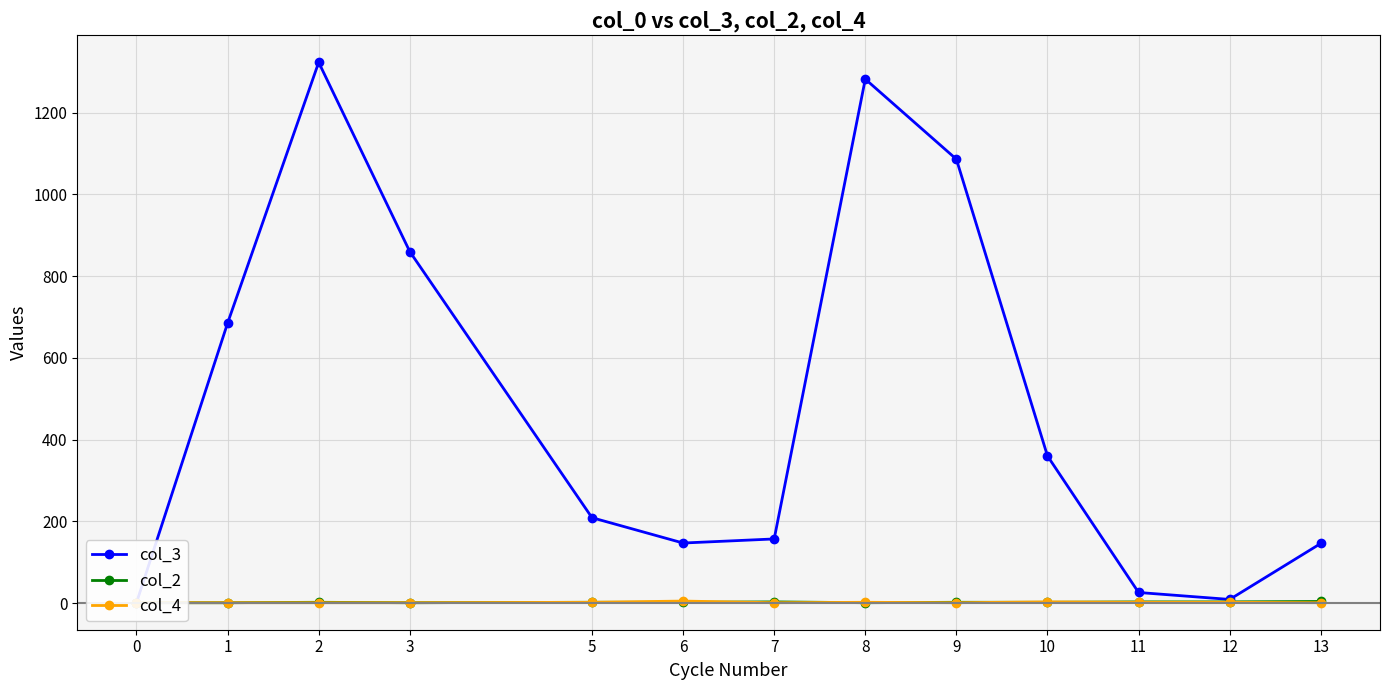

Which series changed the most between 7 and 9?

col_3